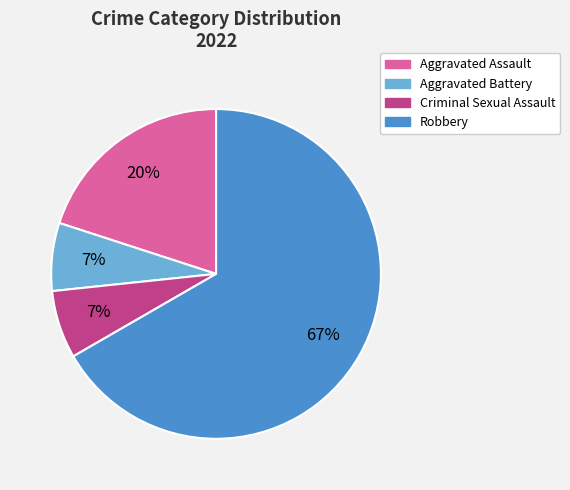

Which category has the biggest portion of the pie?

Robbery